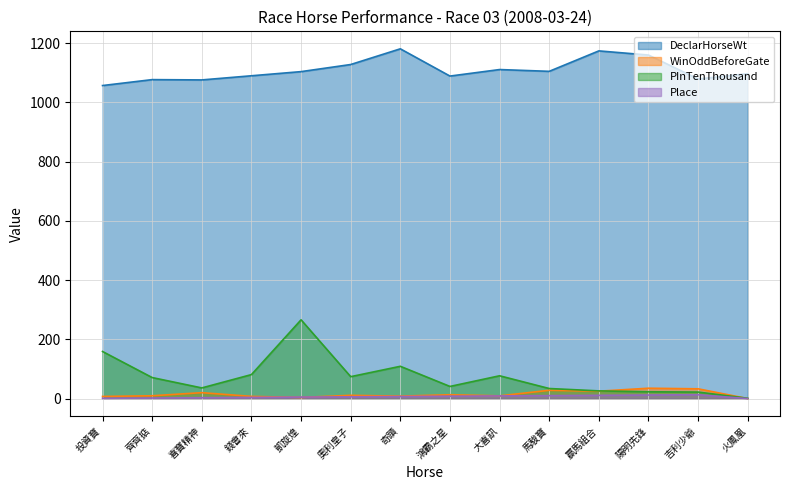

Rank the categories by PInTenThousand value from lowest to highest.

火鳳凰, 吉利少爺, 陽明先鋒, 贏馬組合, 馬駿寶, 喜寶精神, 鴻霸之星, 齊齊掂, 奧利皇子, 大喜訊, 錢會來, 奇蹟, 投資寶, 凱旋煌